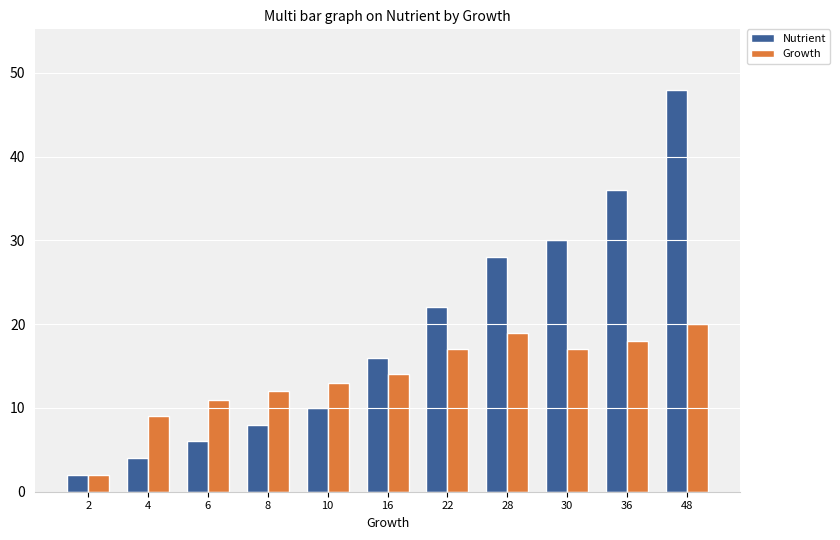

Are the bars grouped side by side (vs. stacked)?

Yes